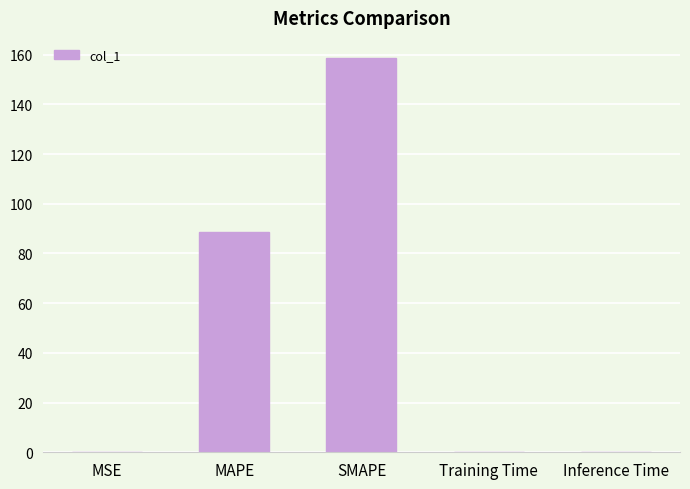

Where is the data nearest to the value 79?

MAPE